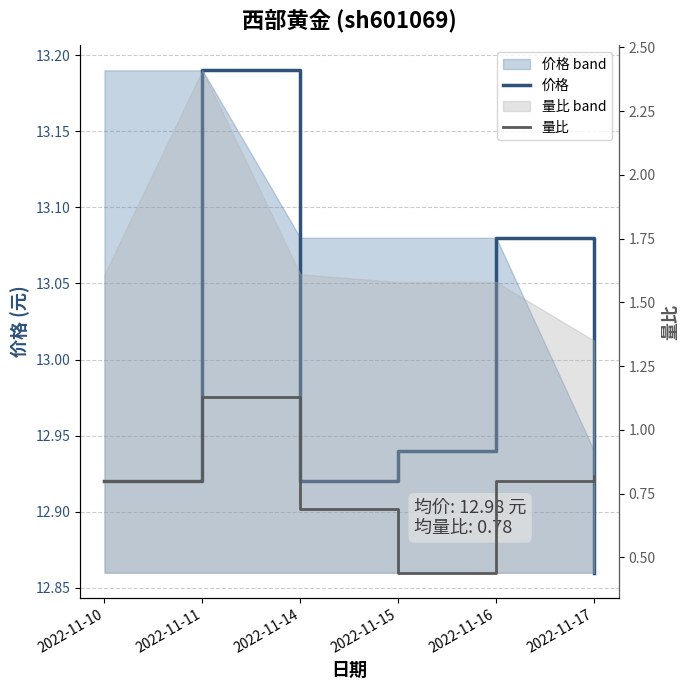

What is the sum of the 价格 values at 2022-11-17 and 2022-11-15?

25.8